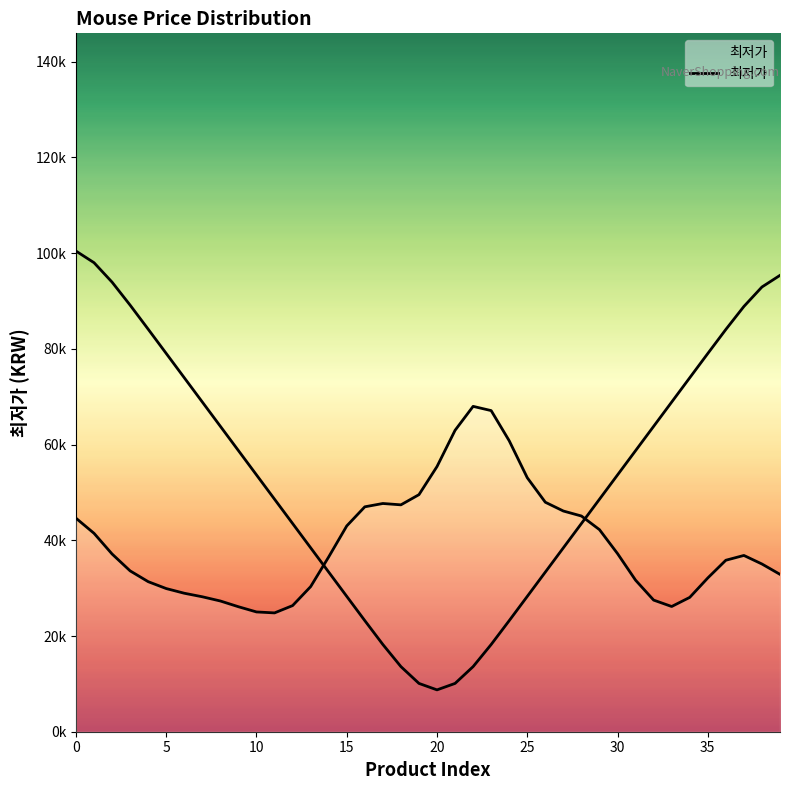

The chart shows a value of 60787 at 15. True or false?

False